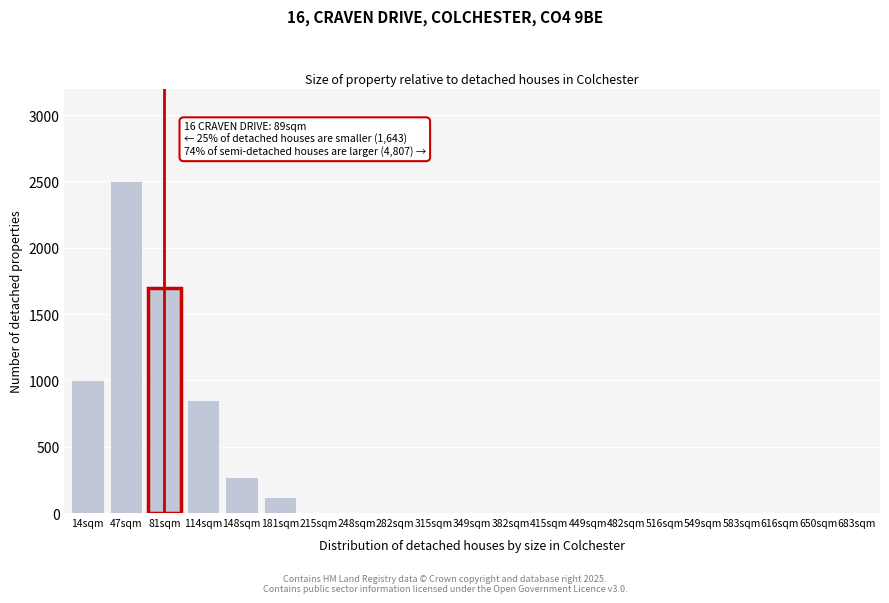

Reading left to right, what are all the values shown in this chart?

14sqm=1000	47sqm=2500	81sqm=1700	114sqm=850	148sqm=270	181sqm=120	215sqm=0	248sqm=0	282sqm=0	315sqm=0	349sqm=0	382sqm=0	415sqm=0	449sqm=0	482sqm=0	516sqm=0	549sqm=0	583sqm=0	616sqm=0	650sqm=0	683sqm=0